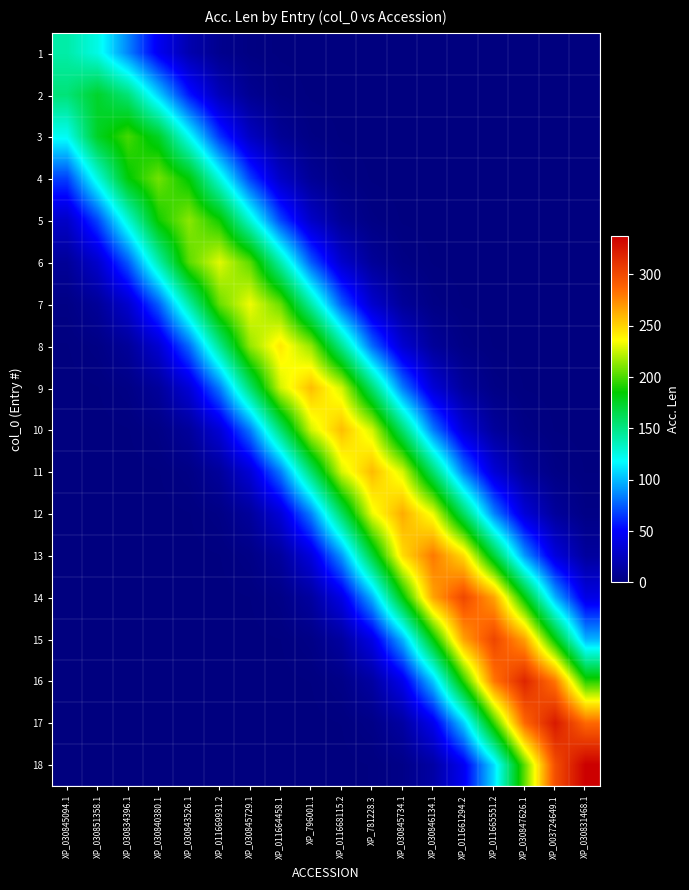

Which series has the largest range (max minus min)?

18